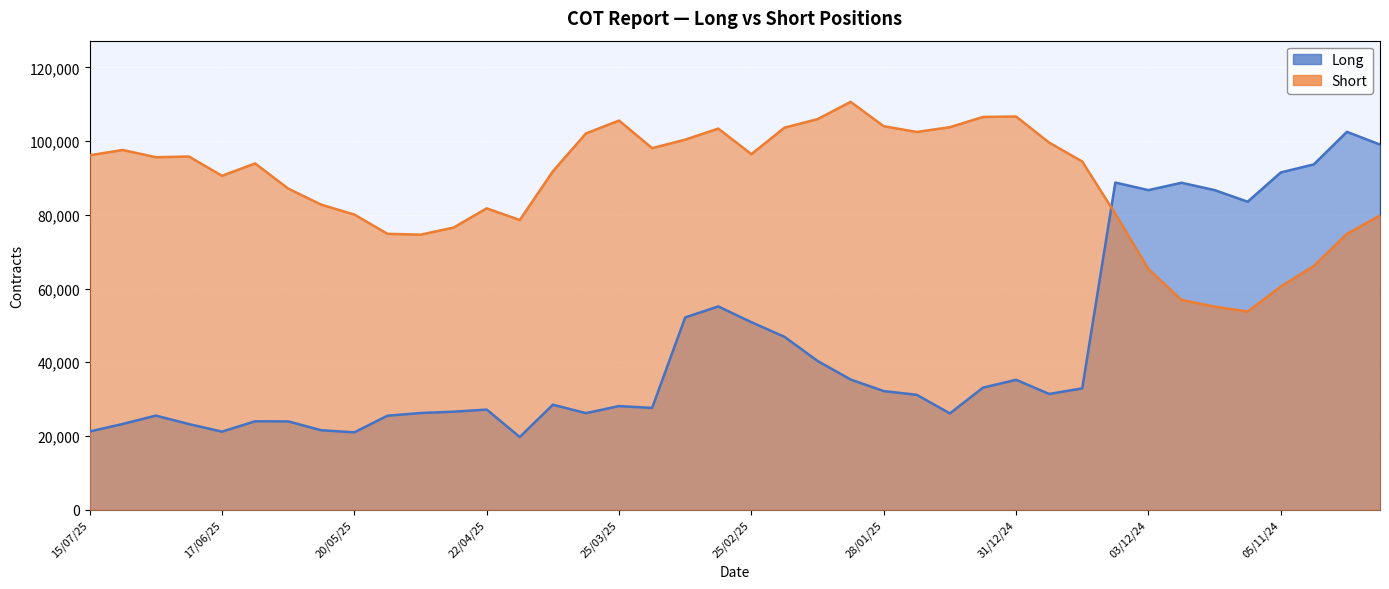

True or false: Long has a value of 11101 at 28/01/25.

False